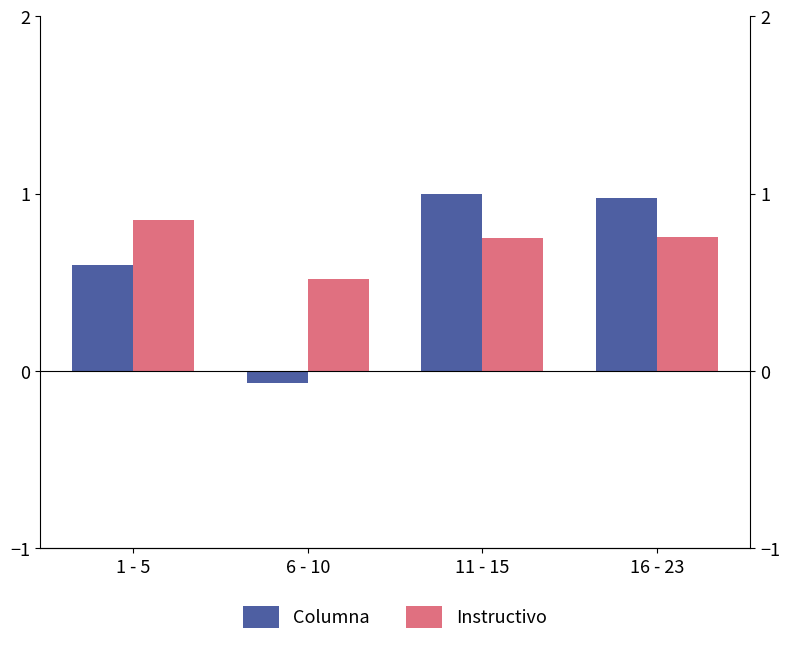

The value of Instructivo at 16 - 23 is 0.8. True or false?

True